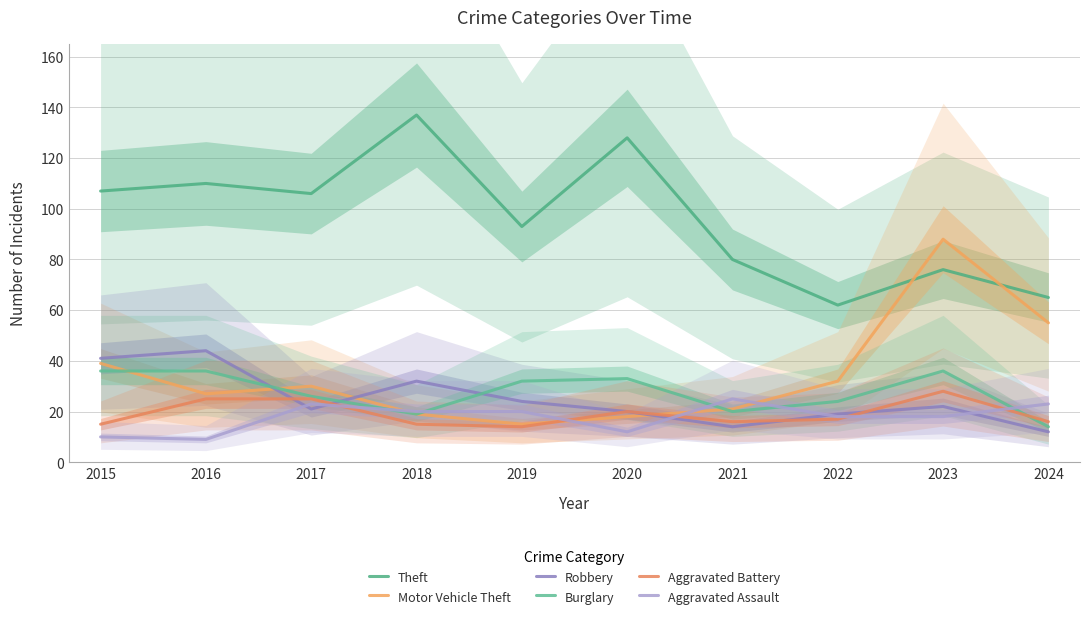

Reading left to right, list all the values displayed in this chart.

Theft: 2015=107	2016=110	2017=106	2018=137	2019=93	2020=128	2021=80	2022=62	2023=76	2024=65
Motor Vehicle Theft: 2015=39	2016=27	2017=30	2018=19	2019=15	2020=18	2021=21	2022=32	2023=88	2024=55
Robbery: 2015=41	2016=44	2017=21	2018=32	2019=24	2020=20	2021=14	2022=19	2023=22	2024=12
Burglary: 2015=36	2016=36	2017=26	2018=19	2019=32	2020=33	2021=20	2022=24	2023=36	2024=14
Aggravated Battery: 2015=15	2016=25	2017=25	2018=15	2019=14	2020=20	2021=16	2022=17	2023=28	2024=16
Aggravated Assault: 2015=10	2016=9	2017=23	2018=20	2019=20	2020=12	2021=25	2022=18	2023=18	2024=23